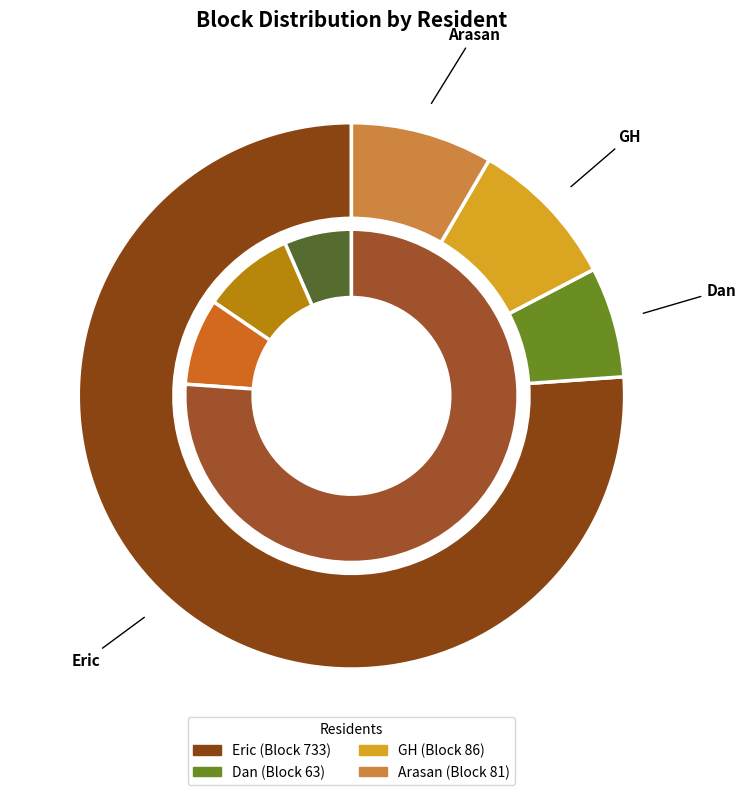

Is there any slice that represents more than half of the pie?

Yes